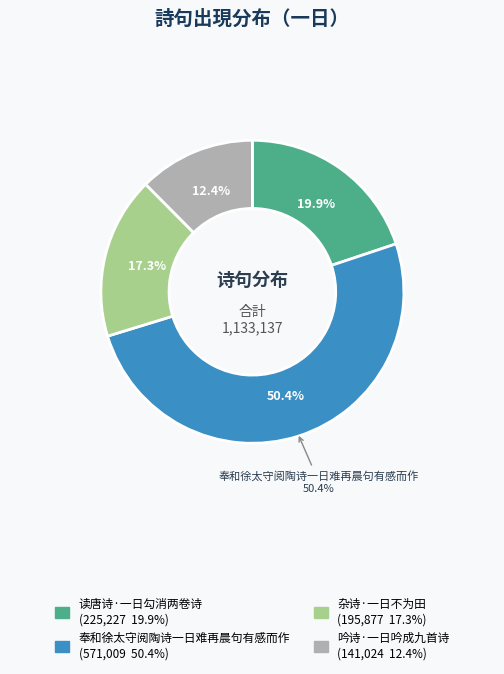

How many segments does this pie chart have?

4